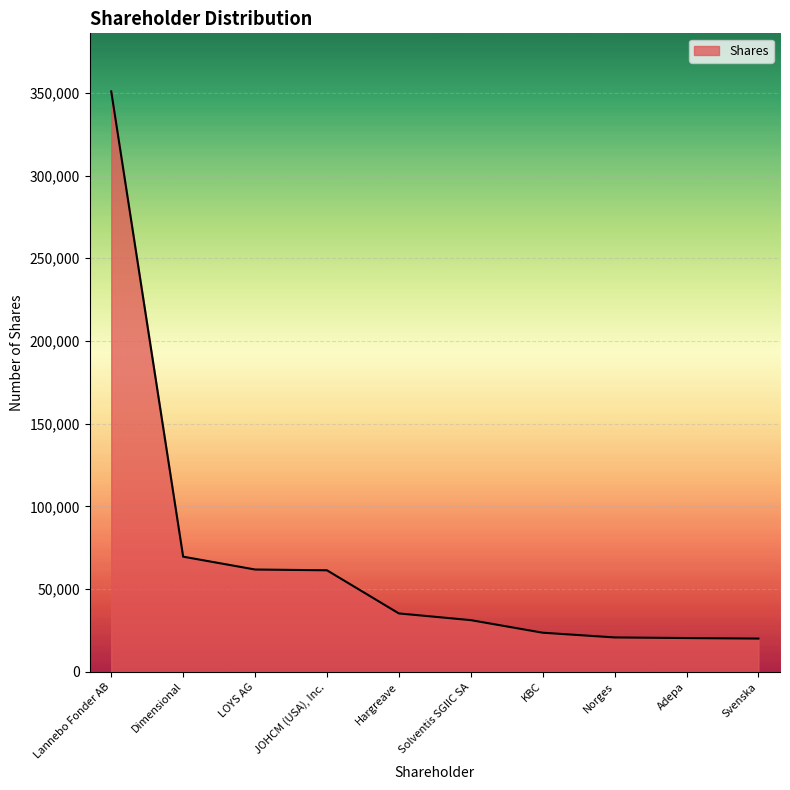

Where is the data nearest to the value 185465?

Dimensional